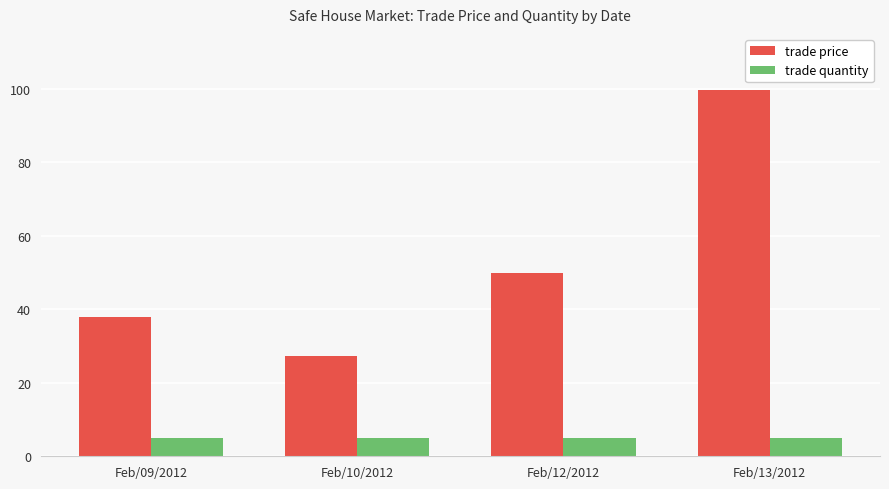

At which category does the chart reach its peak across all series?

Feb/13/2012